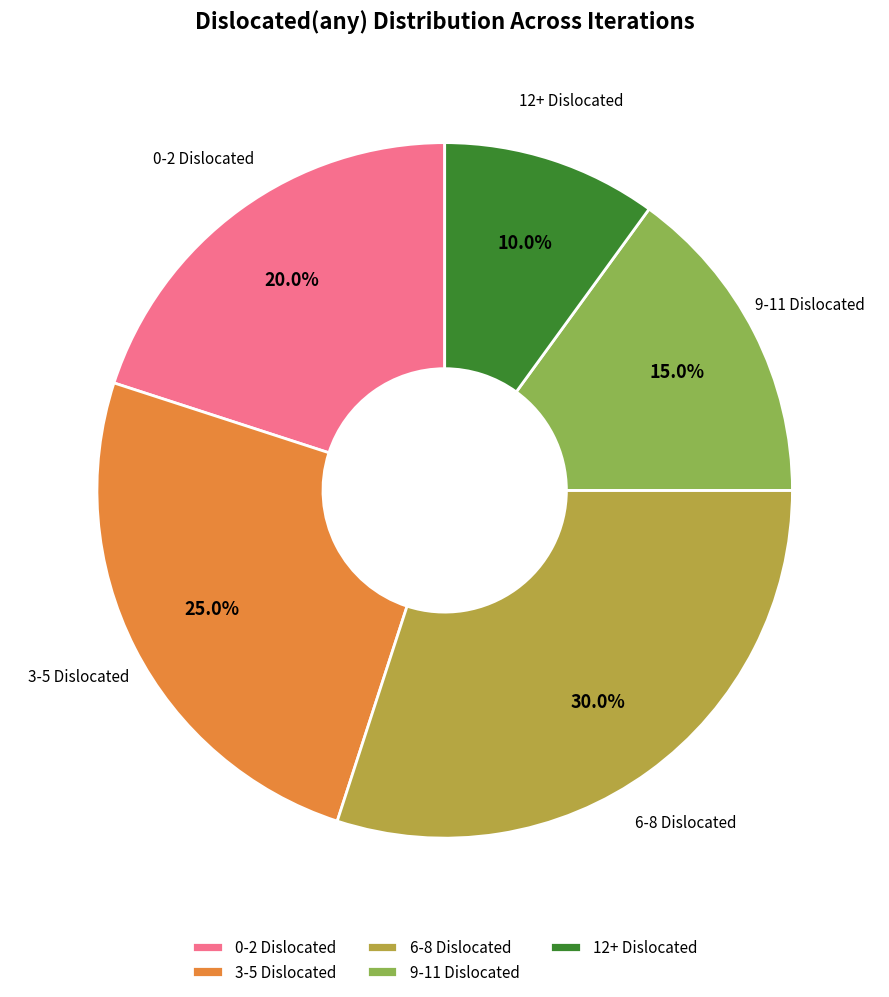

How many slices are in this pie chart?

5